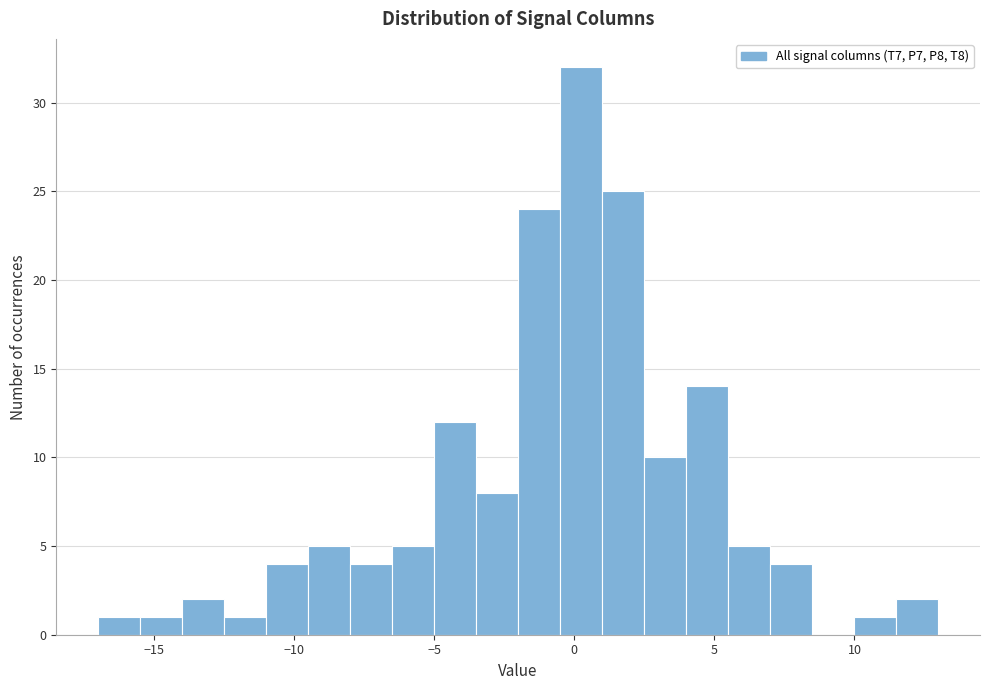

Around what value on the x-axis is the tallest bar? Give the approximate position of its centre, as read against the axis.

0.0